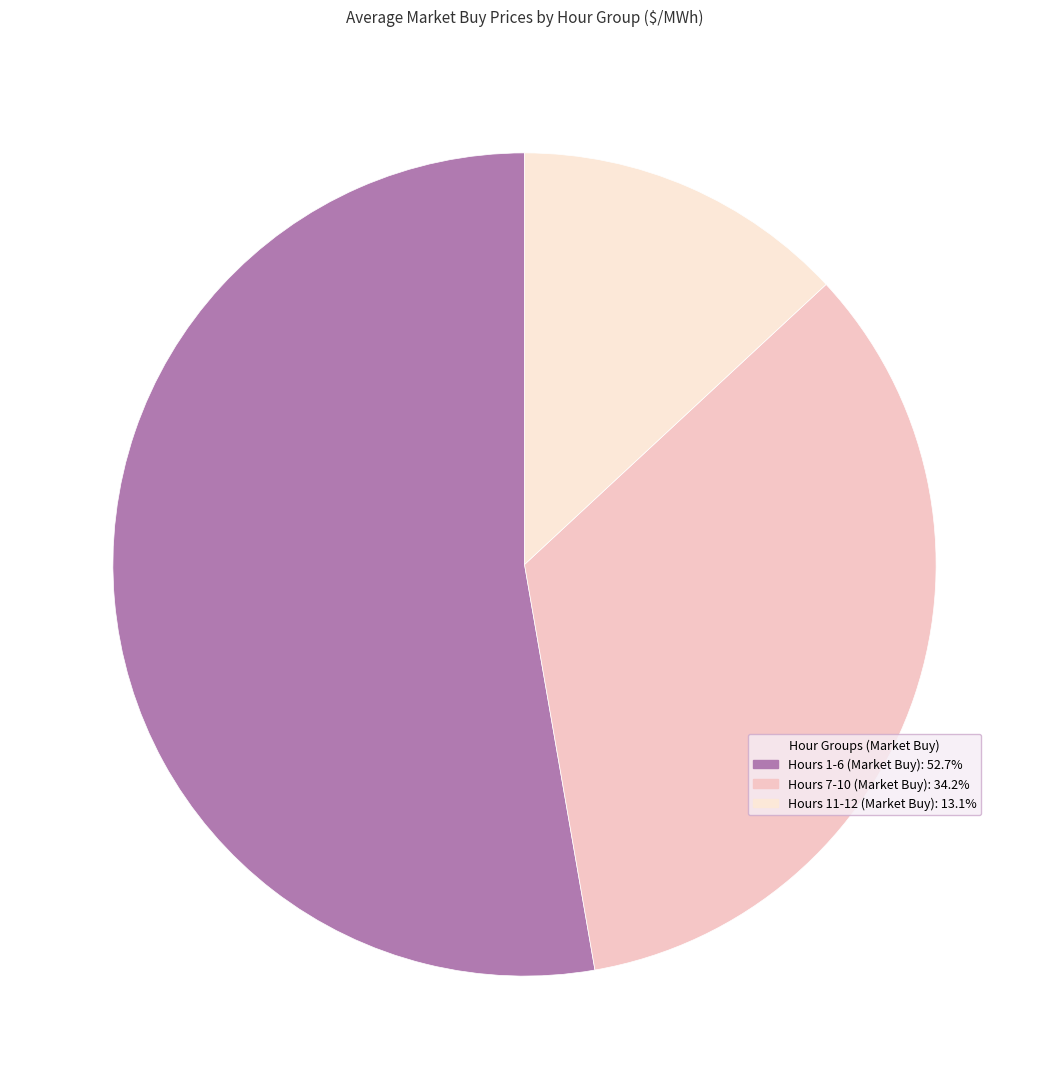

Count the number of slices in the pie.

3